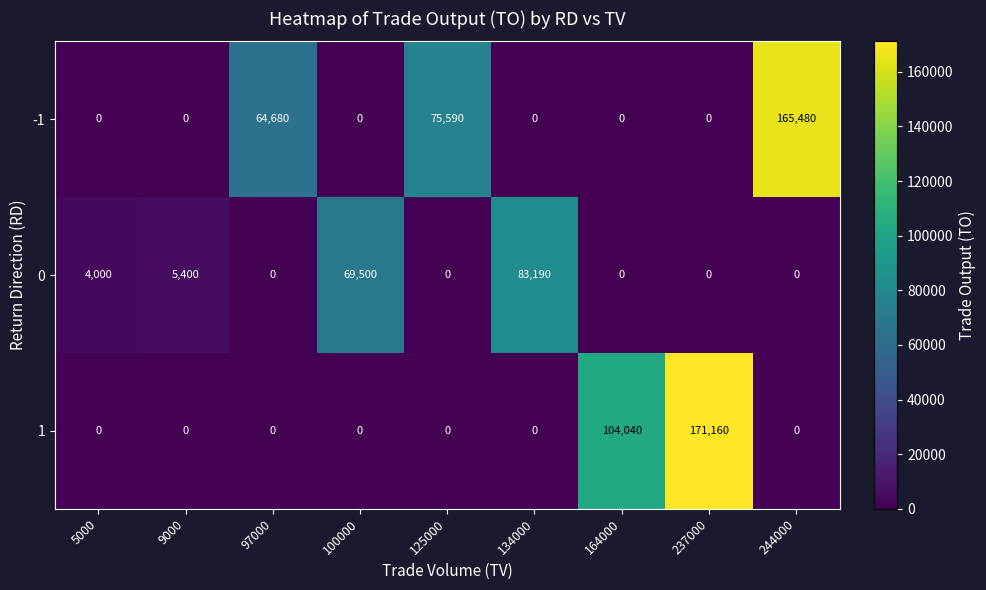

Count the number of data series in this chart.

3